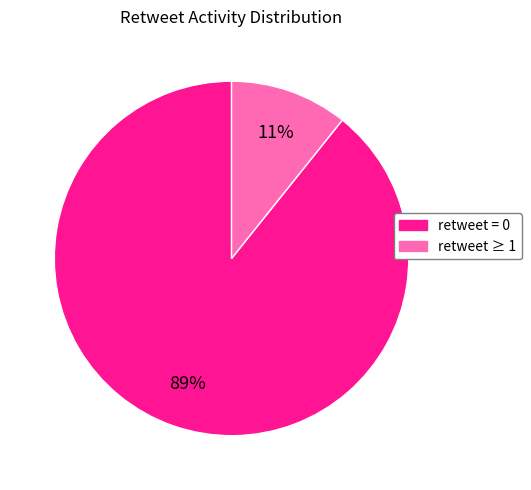

To the nearest percent, what is the average slice percentage?

50%